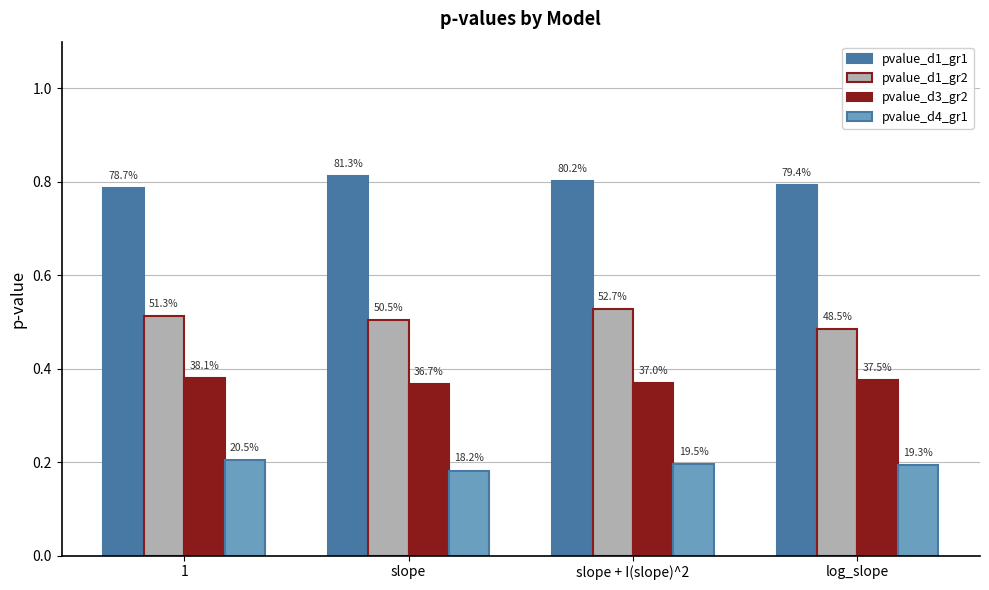

The value of pvalue_d1_gr2 at log_slope is 0.5. True or false?

True